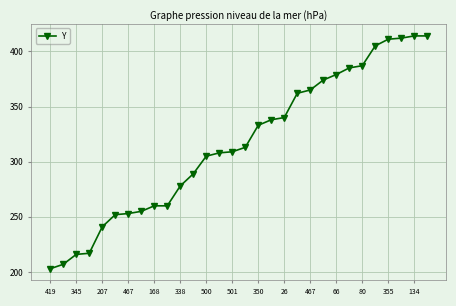

What is the smallest value displayed?

203